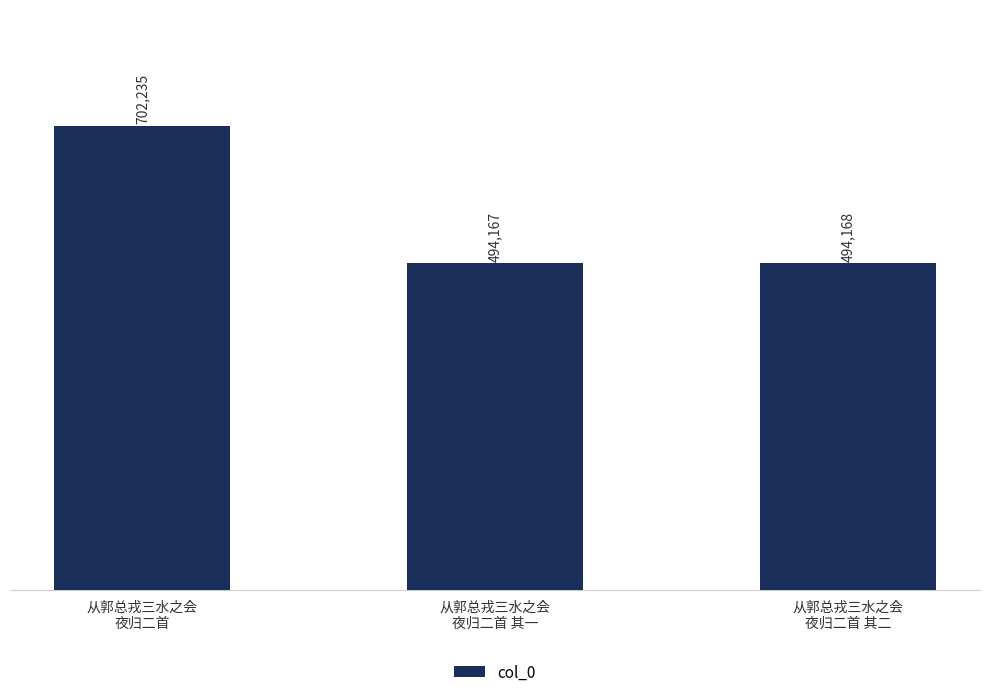

List the labels in order of value, smallest first.

从郭总戎三水之会
夜归二首 其一, 从郭总戎三水之会
夜归二首 其二, 从郭总戎三水之会
夜归二首